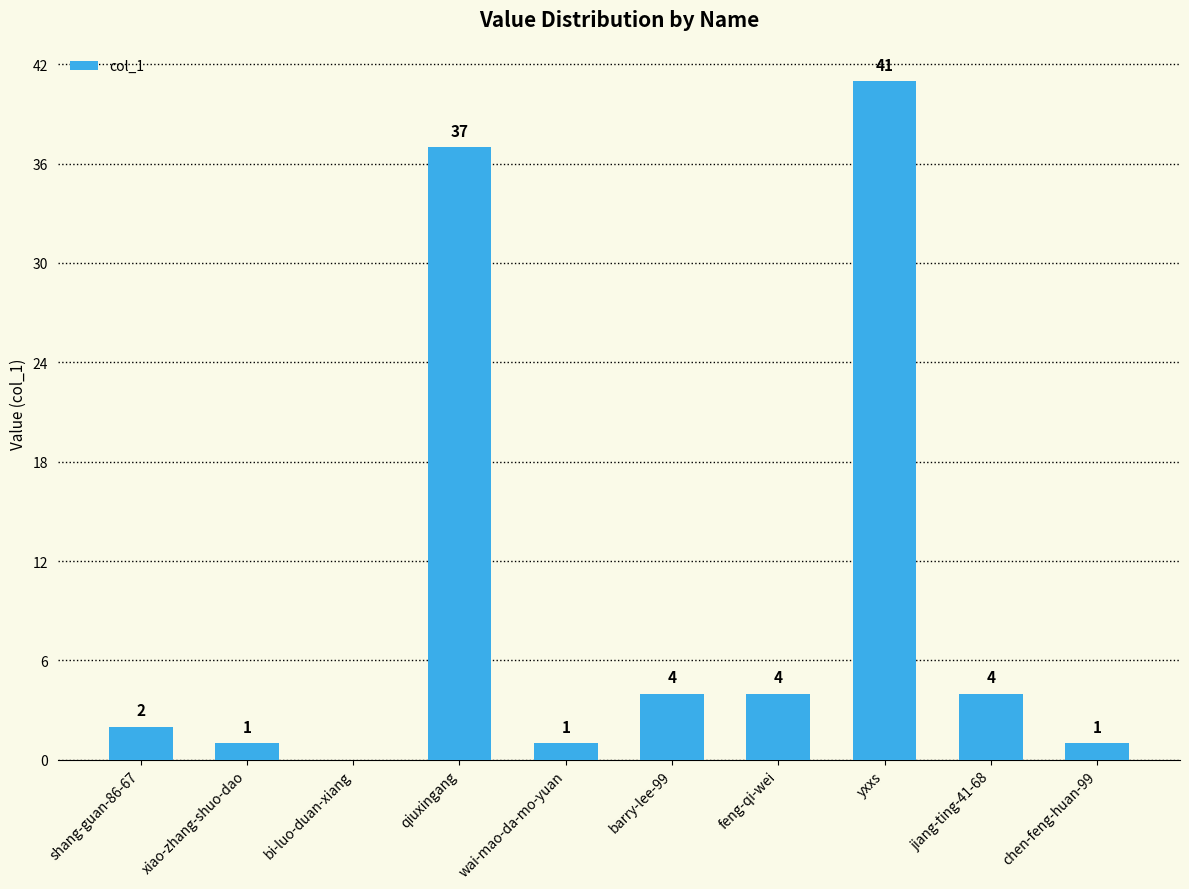

How many data points does each series have?

10